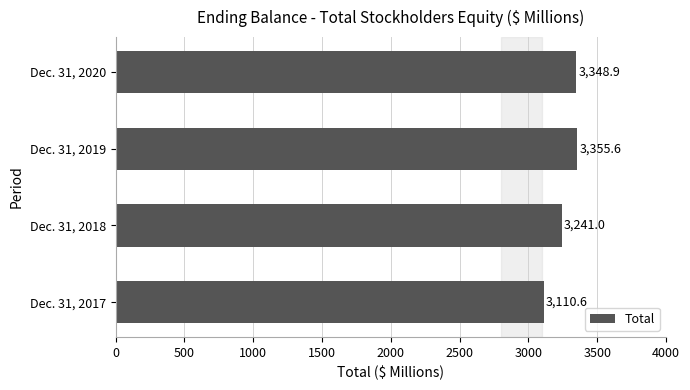

List the labels in order of value, largest first.

Dec. 31, 2019, Dec. 31, 2020, Dec. 31, 2018, Dec. 31, 2017